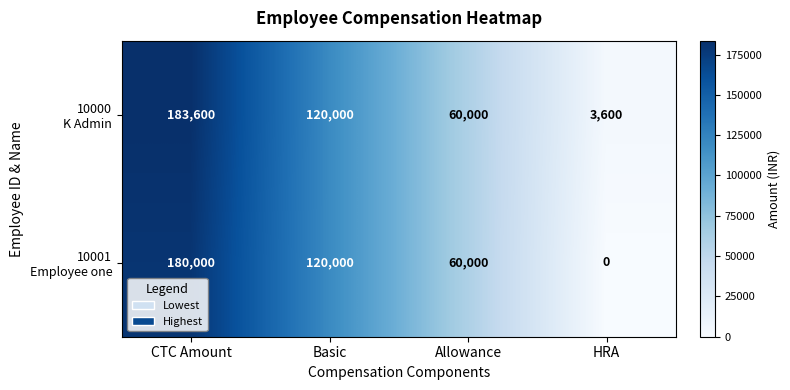

What is the difference between the highest and lowest values at CTC Amount?

3600